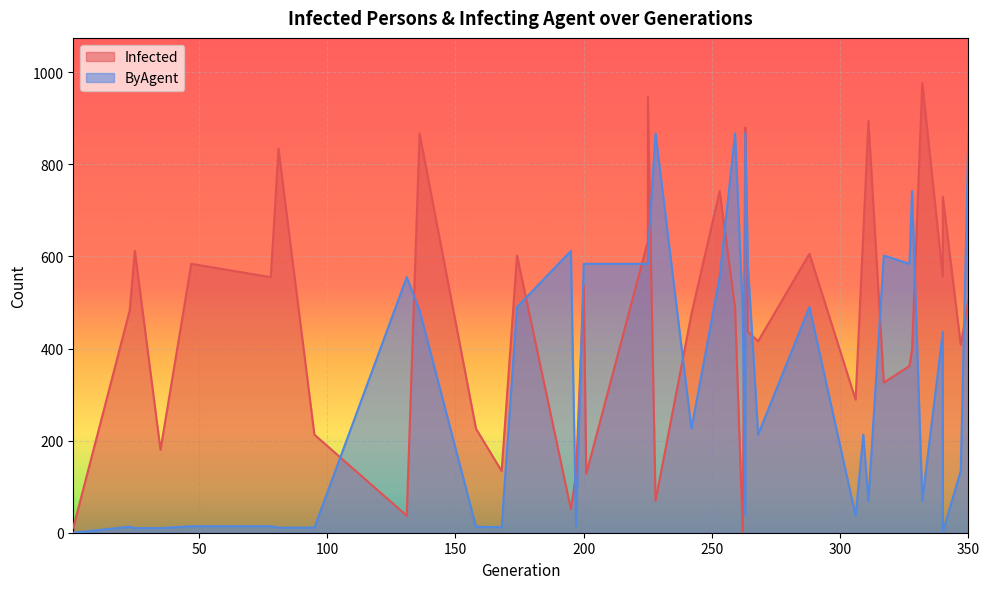

Reading left to right, list all the values displayed in this chart.

Infected: 11	483	612	180	584	555	834	213	37	867	226	134	602	51	127	538	128	633	947	69	475	742	489	2	868	880	436	416	606	289	650	894	326	362	397	977	556	730	408	505
ByAgent: 0	13	10	10	14	14	11	11	555	483	13	12	490	612	14	584	584	584	602	867	226	555	867	483	37	868	584	213	490	37	213	69	602	584	742	69	436	2	134	868